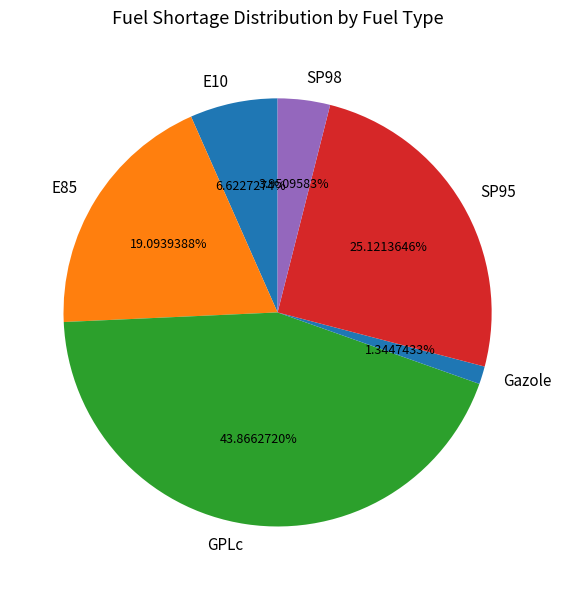

Does SP95 account for over 50% of the chart?

No